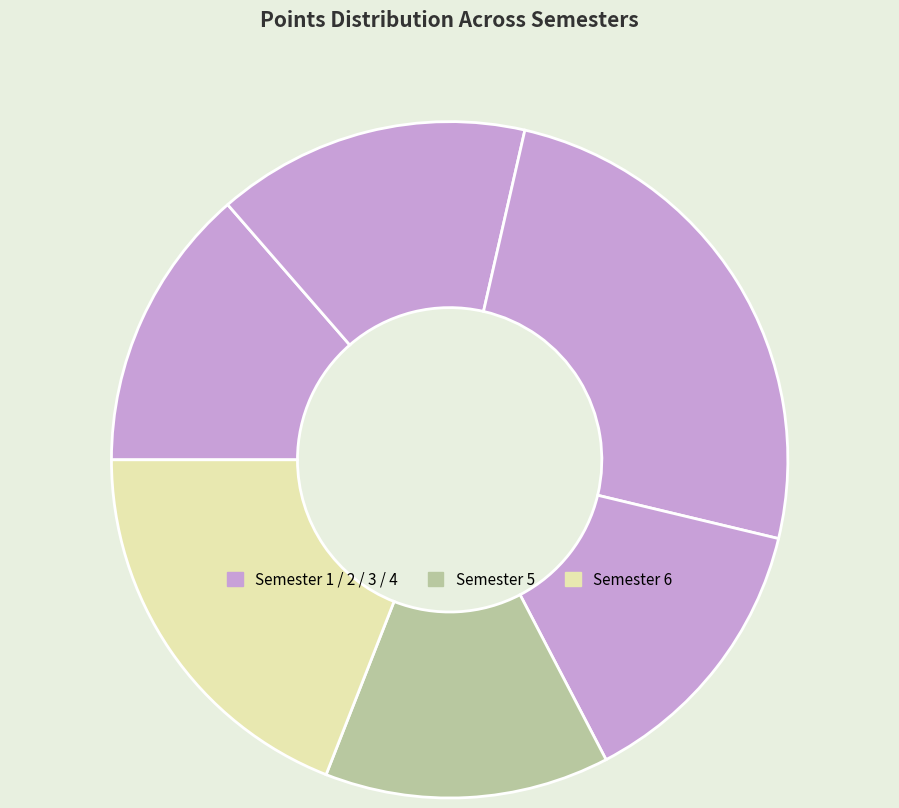

How many segments does this pie chart have?

6